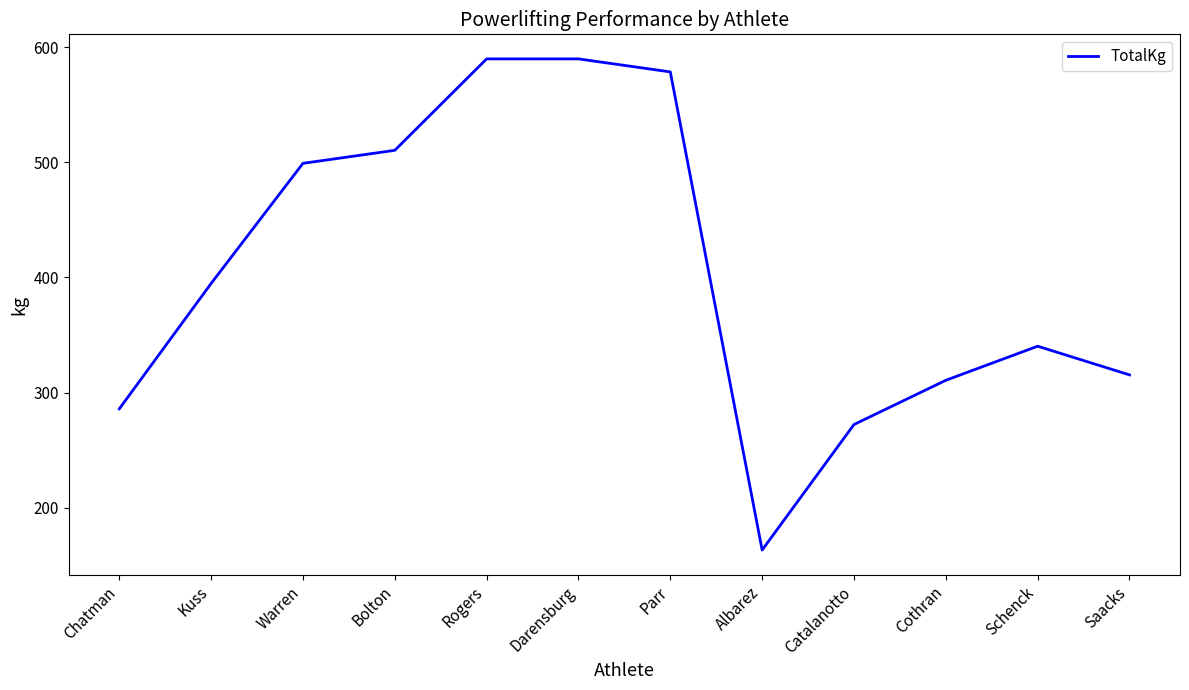

Which label corresponds to the smallest value in the chart?

Albarez